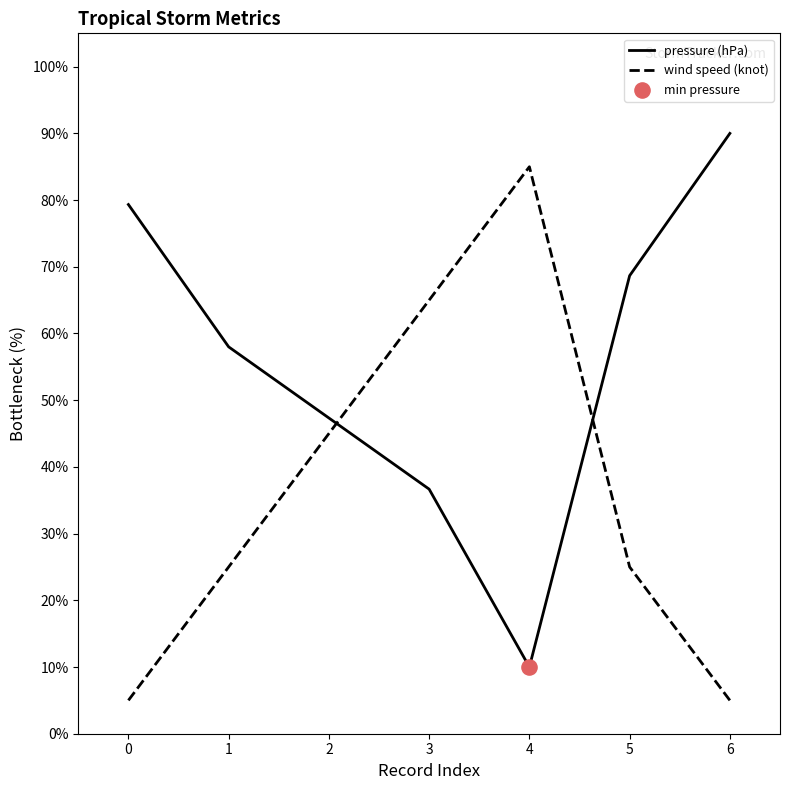

At how many categories does at least one series exceed 34?

7